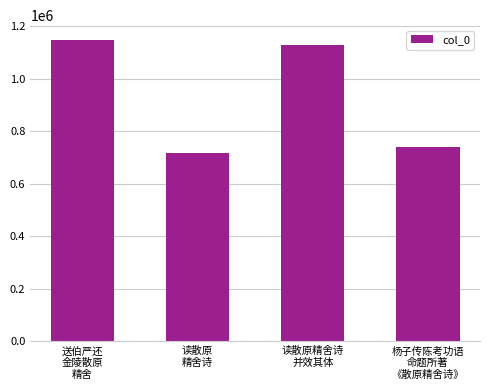

Which label corresponds to the smallest value in the chart?

读散原
精舍诗